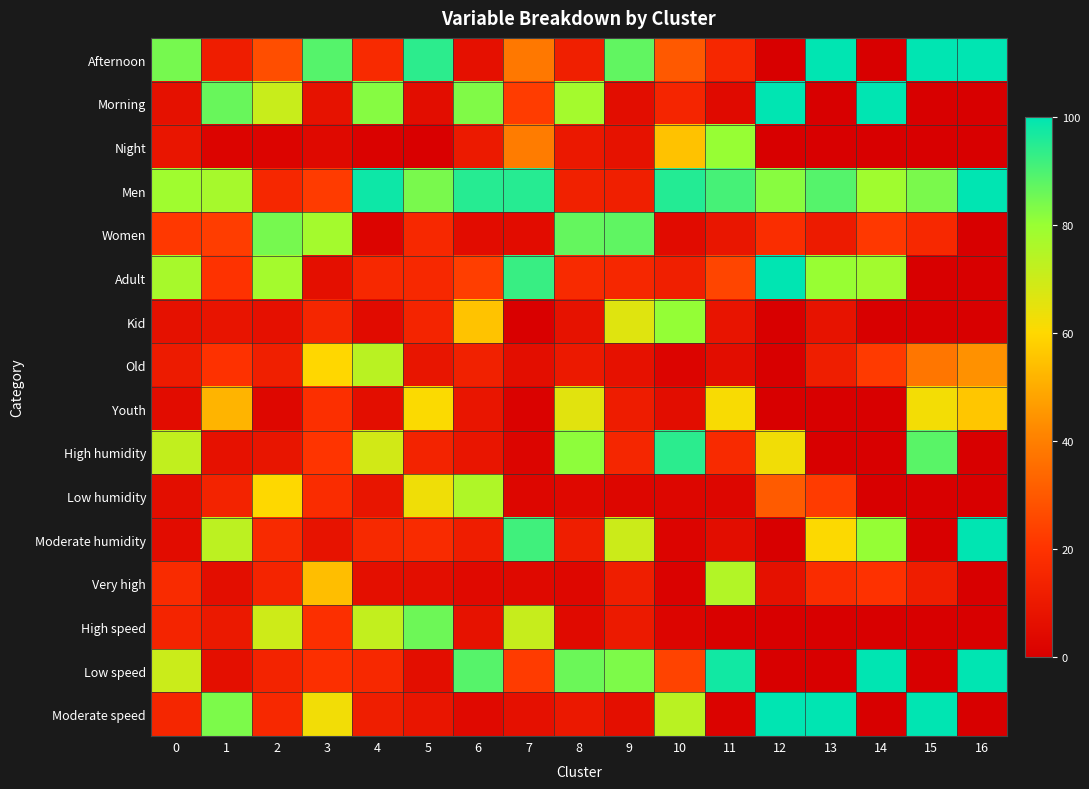

Reading left to right, list all the values displayed in this chart.

Afternoon: 0=84.4	1=11.9	2=27.3	3=88.7	4=16.7	5=94.1	6=6.5	7=38.2	8=12.6	9=87.2	10=30.0	11=15.6	12=0.0	13=100.0	14=0.0	15=100.0	16=100.0
Morning: 0=6.8	1=86.2	2=70.6	3=7.5	4=82.2	5=5.4	6=83.1	7=22.6	8=77.6	9=5.3	10=15.0	11=4.3	12=100.0	13=0.0	14=100.0	15=0.0	16=0.0
Night: 0=8.7	1=1.9	2=2.0	3=3.8	4=1.1	5=0.4	6=10.4	7=39.2	8=9.8	9=7.5	10=55.1	11=80.1	12=0.0	13=0.0	14=0.0	15=0.0	16=0.0
Men: 0=78.5	1=77.3	2=15.6	3=22.3	4=98.1	5=84.1	6=94.9	7=94.9	8=13.2	9=12.6	10=95.2	11=90.7	12=82.1	13=88.7	14=78.3	15=83.8	16=100.0
Women: 0=21.5	1=22.7	2=84.4	3=77.7	4=1.9	5=15.9	6=5.1	7=5.1	8=86.8	9=87.4	10=4.8	11=9.1	12=17.9	13=11.1	14=21.7	15=16.2	16=0.0
Adult: 0=77.0	1=20.0	2=77.6	3=6.1	4=15.9	5=16.2	6=23.0	7=92.5	8=16.7	9=15.5	10=12.3	11=24.8	12=100.0	13=80.0	14=78.1	15=0.0	16=0.0
Kid: 0=6.9	1=8.4	2=6.7	3=15.3	4=4.8	5=14.5	6=55.1	7=0.4	8=7.4	9=66.0	10=80.6	11=8.3	12=0.0	13=7.8	14=0.0	15=0.0	16=0.0
Old: 0=11.1	1=19.7	2=12.4	3=59.7	4=73.4	5=8.5	6=13.2	7=5.9	8=10.2	9=7.2	10=1.8	11=5.4	12=0.0	13=12.0	14=21.9	15=37.7	16=43.9
Youth: 0=4.9	1=51.8	2=3.3	3=18.8	4=5.8	5=60.7	6=8.7	7=1.2	8=65.7	9=11.2	10=5.3	11=61.3	12=0.0	13=0.0	14=0.0	15=62.3	16=56.1
High humidity: 0=72.0	1=7.1	2=8.6	3=20.5	4=68.8	5=14.0	6=8.7	7=2.2	8=81.3	9=15.2	10=94.3	11=17.0	12=62.6	13=0.0	14=0.0	15=88.1	16=0.0
Low humidity: 0=5.7	1=14.0	2=60.1	3=17.4	4=8.6	5=62.9	6=75.4	7=2.6	8=3.5	9=2.7	10=2.6	11=2.8	12=30.5	13=22.1	14=0.0	15=0.0	16=0.0
Moderate humidity: 0=5.0	1=73.0	2=16.7	3=7.8	4=16.4	5=17.3	6=11.8	7=91.5	8=12.2	9=70.1	10=1.8	11=5.4	12=0.0	13=60.4	14=80.3	15=0.0	16=100.0
Very high: 0=17.2	1=5.9	2=14.6	3=54.3	4=6.2	5=5.8	6=4.1	7=3.8	8=3.0	9=12.0	10=1.3	11=74.8	12=6.9	13=17.5	14=19.7	15=11.9	16=0.0
High speed: 0=14.3	1=10.1	2=69.7	3=18.7	4=71.9	5=85.6	6=7.3	7=71.1	8=4.4	9=10.4	10=2.2	11=0.8	12=0.0	13=0.0	14=0.0	15=0.0	16=0.0
Low speed: 0=70.3	1=6.3	2=14.2	3=18.8	4=16.2	5=5.8	6=88.6	7=22.4	8=85.8	9=83.4	10=24.2	11=97.5	12=0.0	13=0.0	14=100.0	15=0.0	16=100.0
Moderate speed: 0=15.4	1=83.6	2=16.1	3=62.5	4=11.9	5=8.6	6=4.1	7=6.5	8=9.8	9=6.1	10=73.6	11=1.7	12=100.0	13=100.0	14=0.0	15=100.0	16=0.0